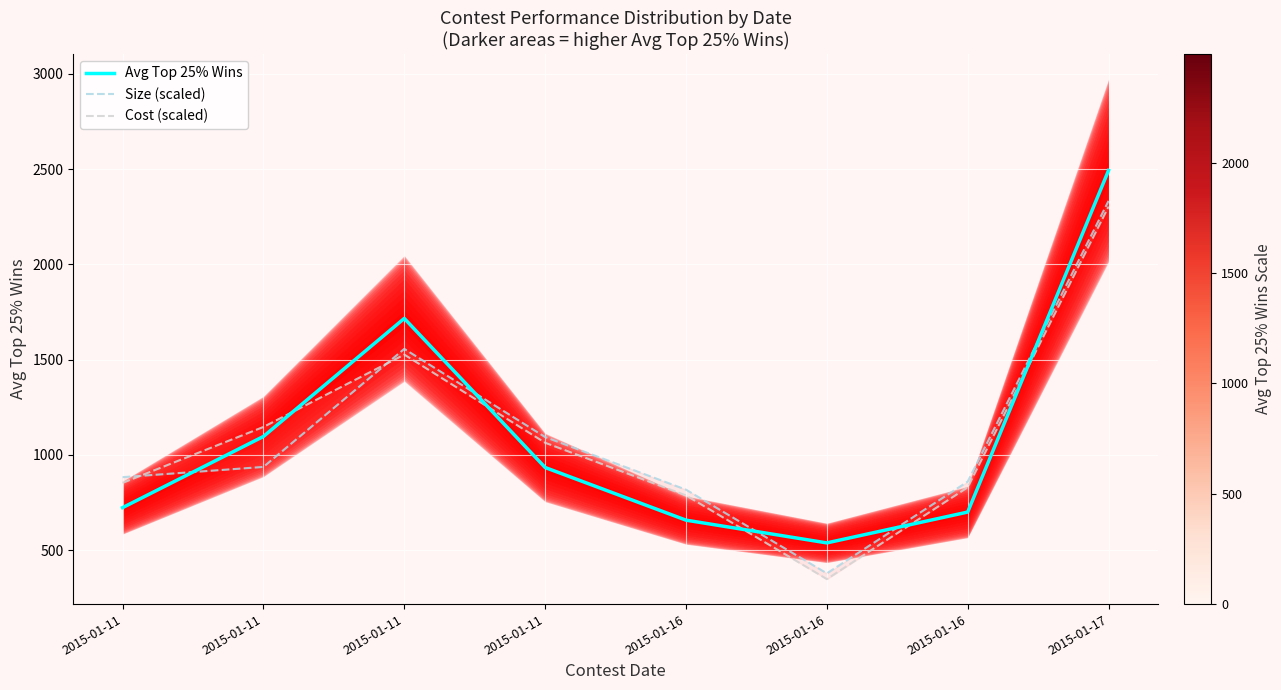

Which series has the largest total across all categories?

Avg Top 25% Wins